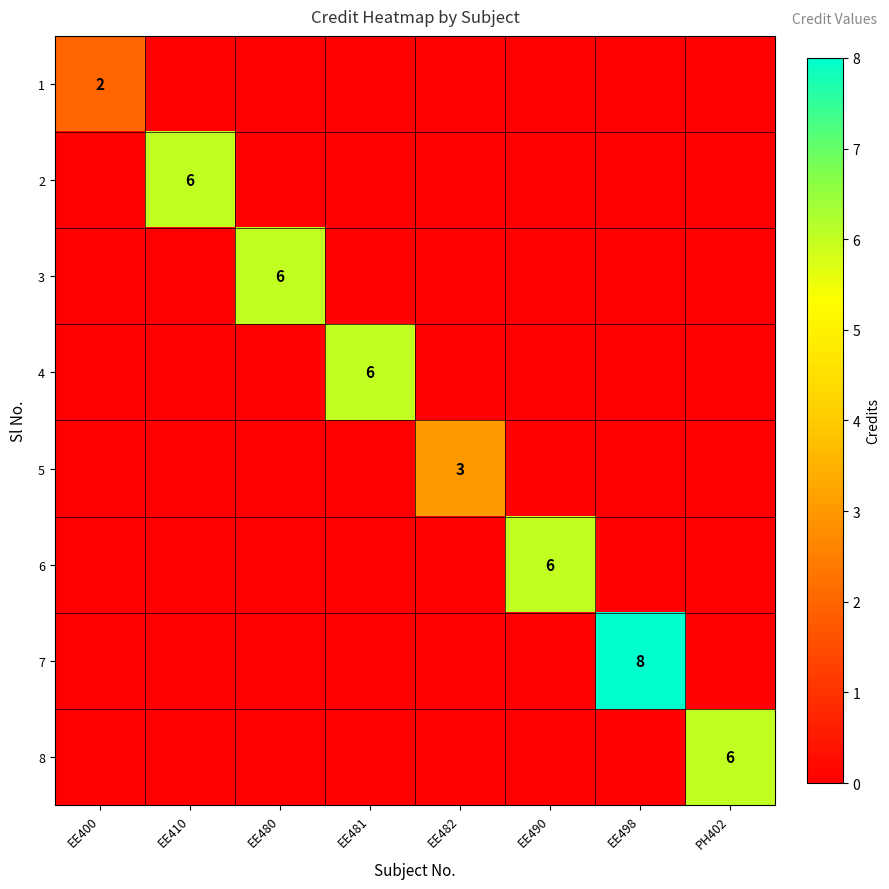

Is it true that 8 equals 9 at PH402?

False